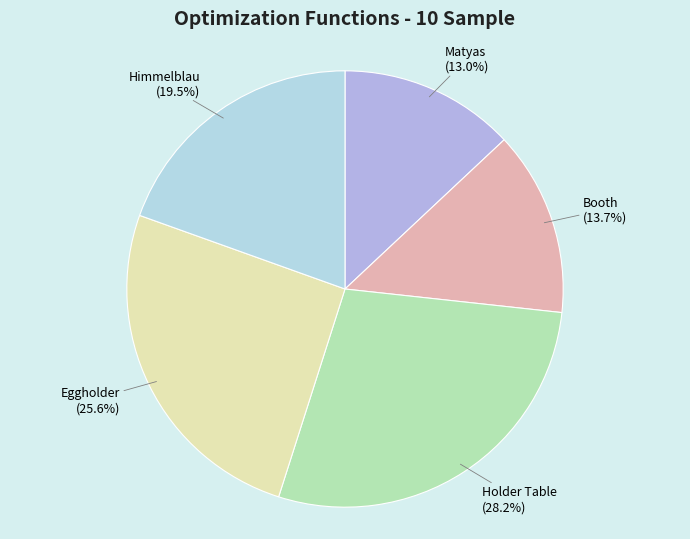

Is there any slice that represents more than half of the pie?

No